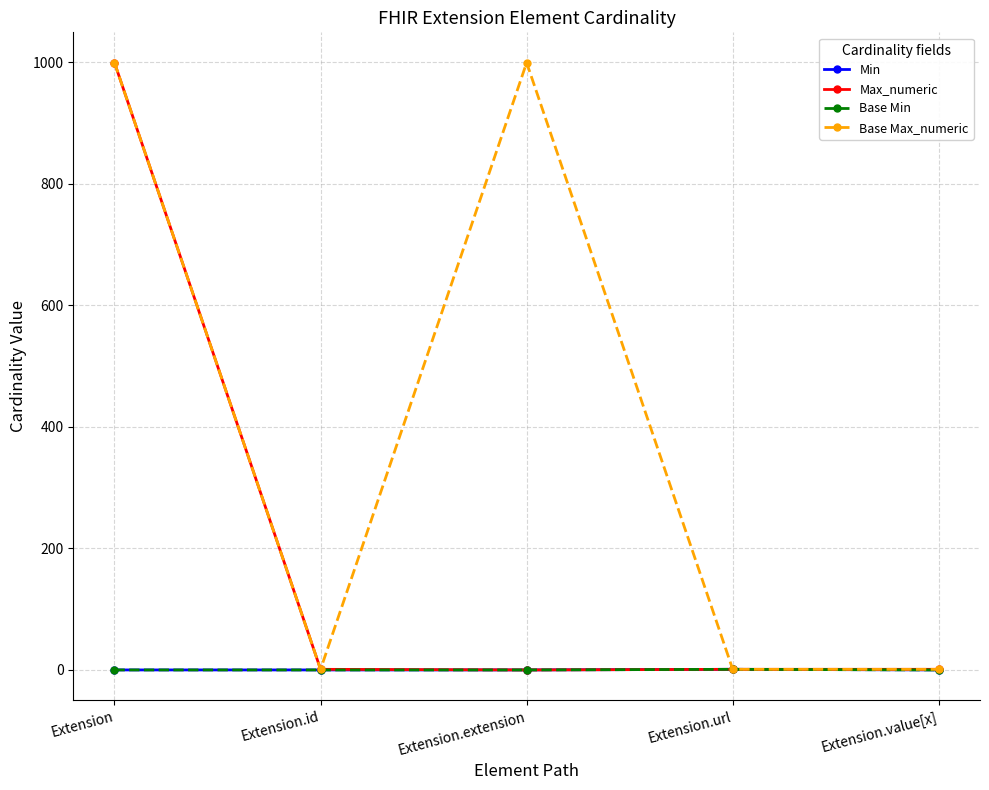

Does the chart have visible grid lines?

Yes